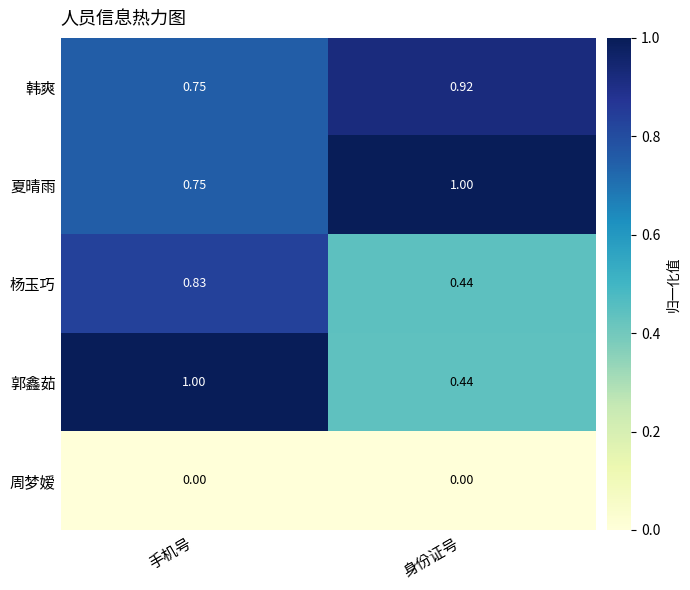

At which label does 杨玉巧 reach its peak?

手机号